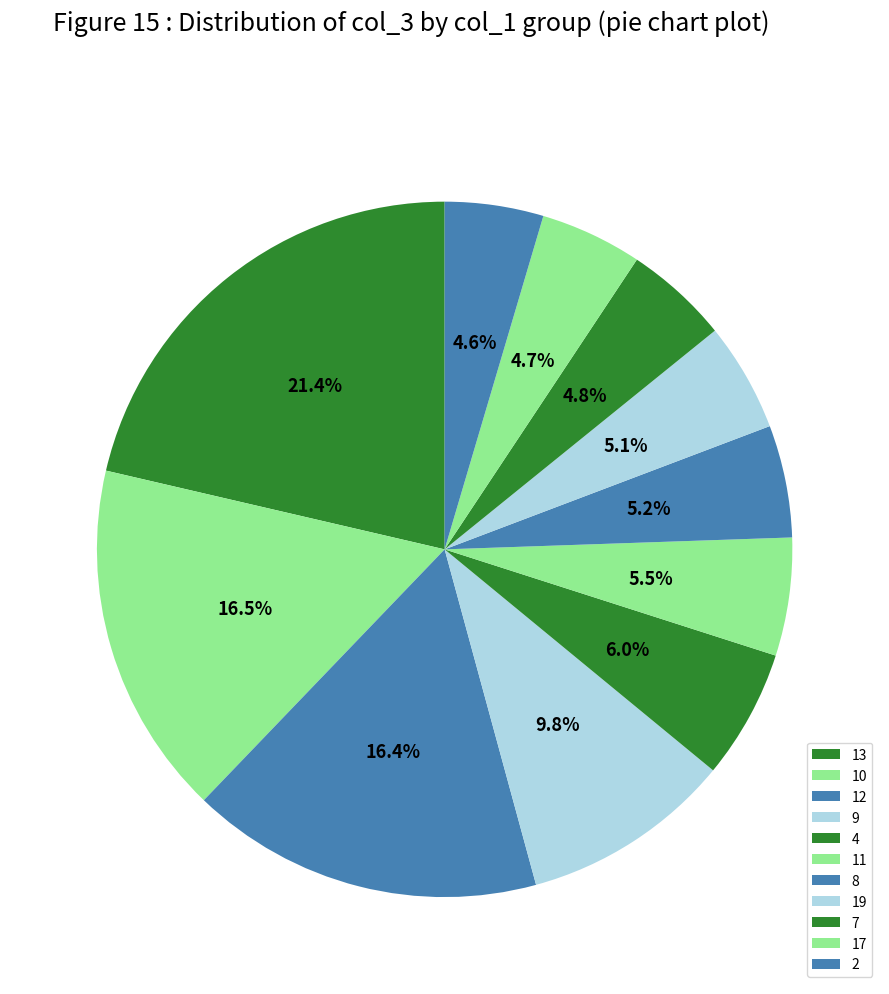

What percentage is the 9 slice, to the nearest percent?

10%